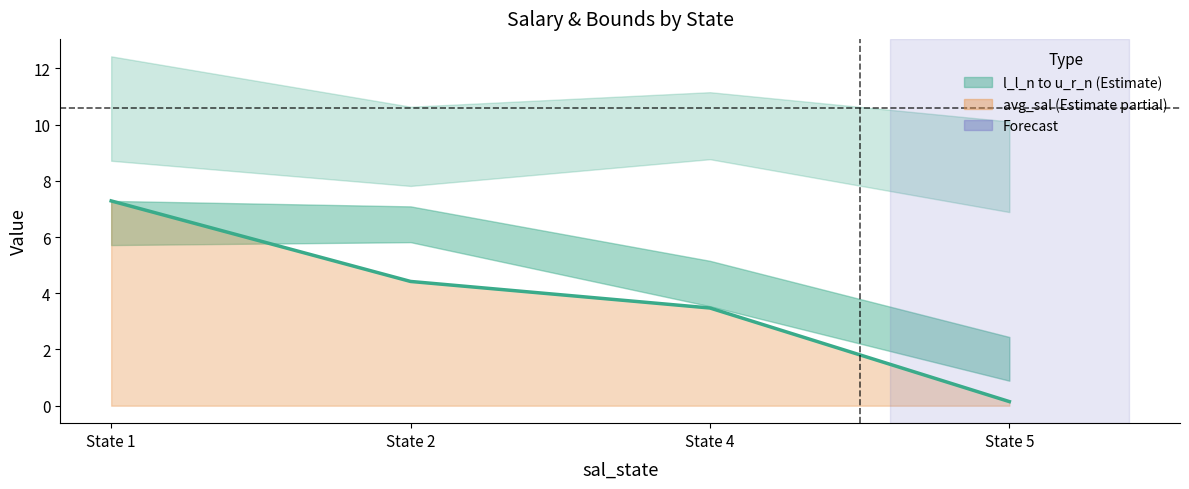

Does the chart have visible grid lines?

No